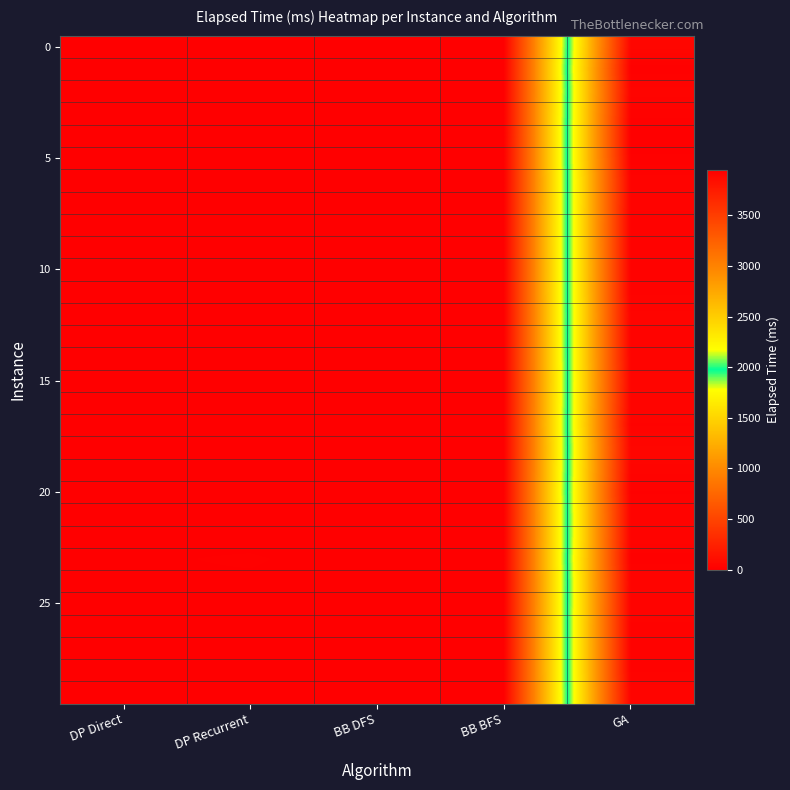

What is the maximum value shown in the chart?

3951.5